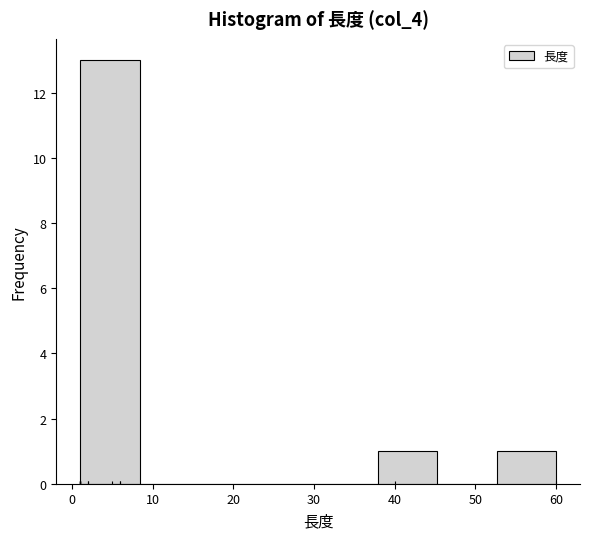

Reading left to right, list every bar in this chart as the range it spans on the x-axis followed by its height. Neither the bar edges nor the heights are printed on the chart, so give them approximately, as read against the axes.

1 to 8: 13
8 to 16: 0
16 to 23: 0
23 to 31: 0
31 to 38: 0
38 to 45: 1
45 to 53: 0
53 to 60: 1